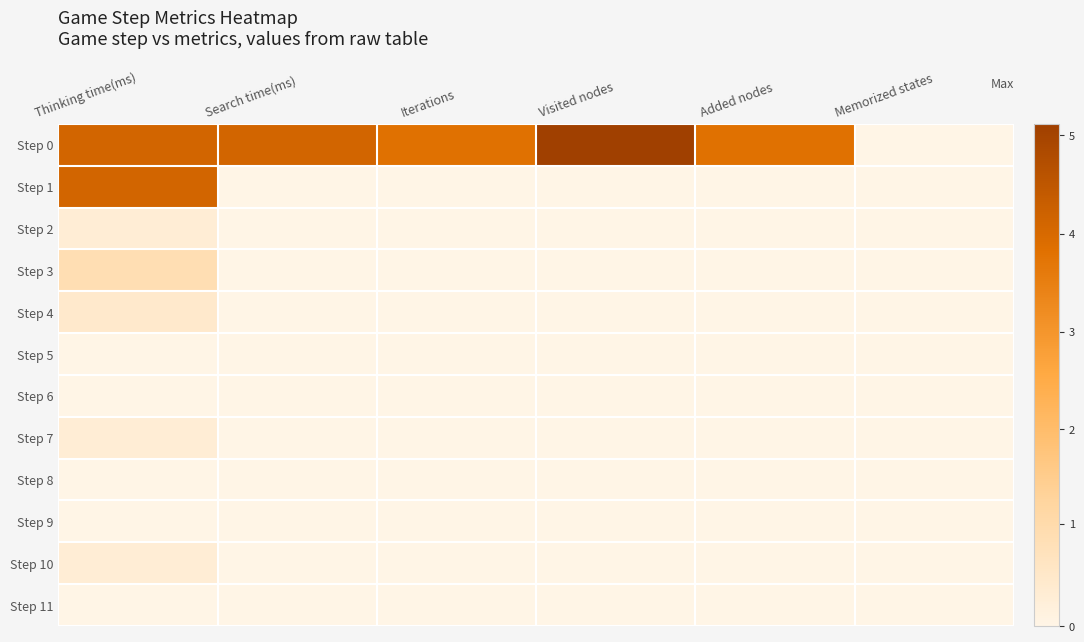

Which series changed the most between Visited nodes and Memorized states?

Step 0